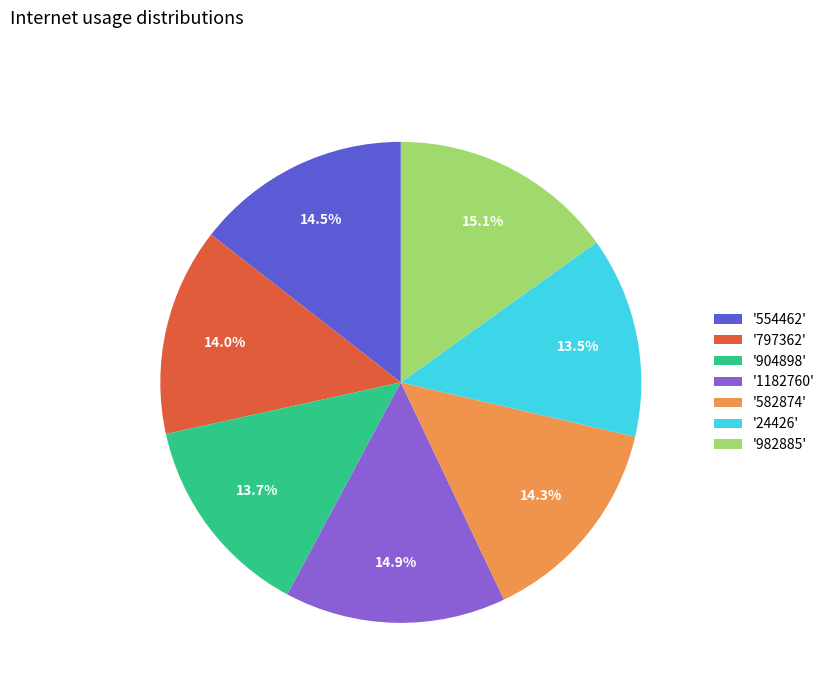

Is there any slice that represents more than half of the pie?

No